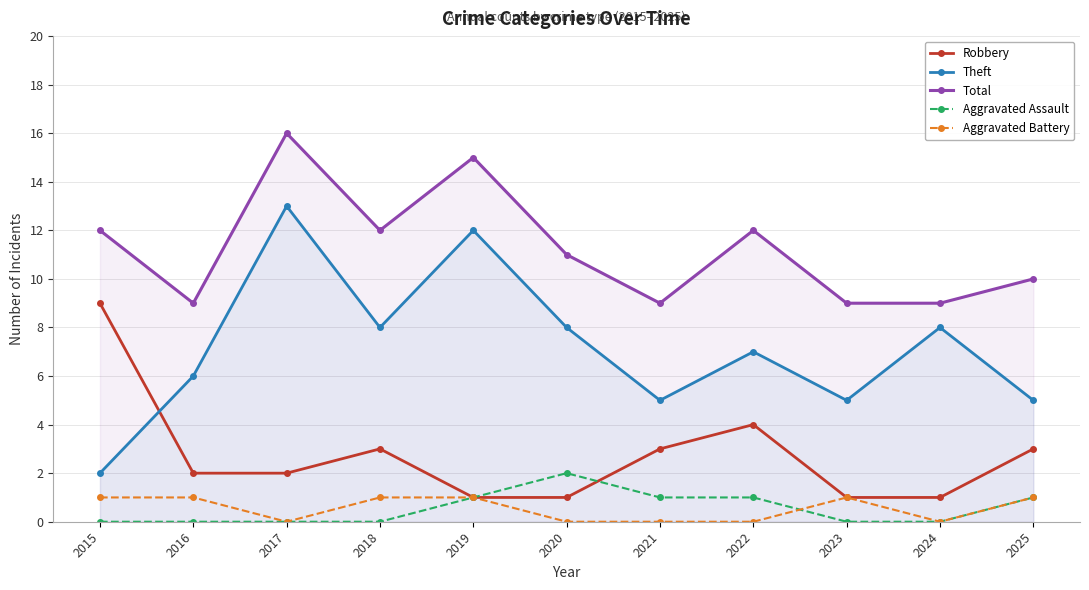

Where is Theft nearest to the value 7?

2022